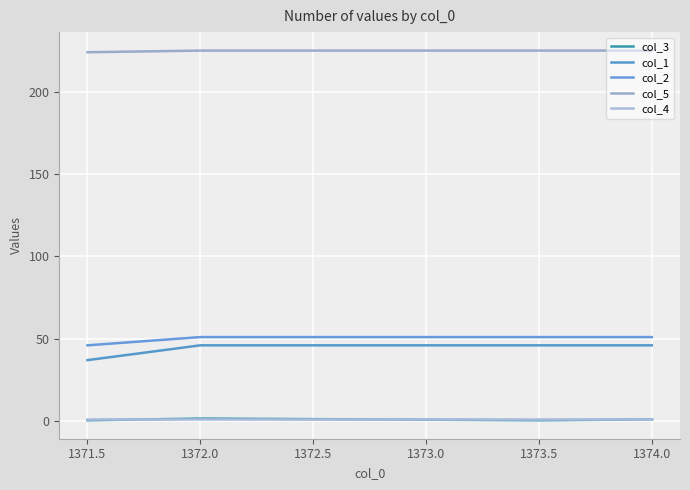

How many values in the col_3 series are below 1?

2